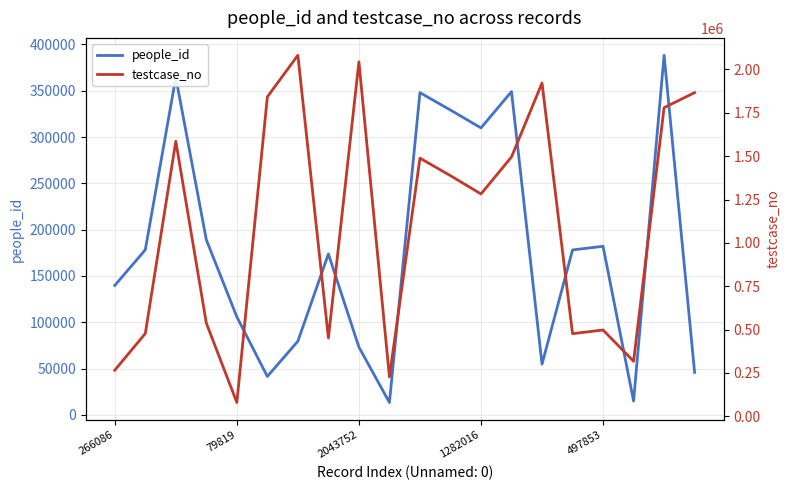

What is the highest value of the people_id series?

388346